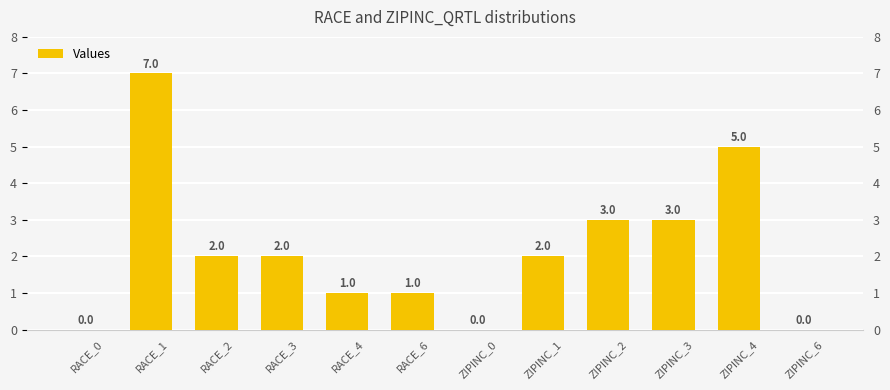

Reading left to right, extract all data points from this chart.

RACE_0=0	RACE_1=7	RACE_2=2	RACE_3=2	RACE_4=1	RACE_6=1	ZIPINC_0=0	ZIPINC_1=2	ZIPINC_2=3	ZIPINC_3=3	ZIPINC_4=5	ZIPINC_6=0